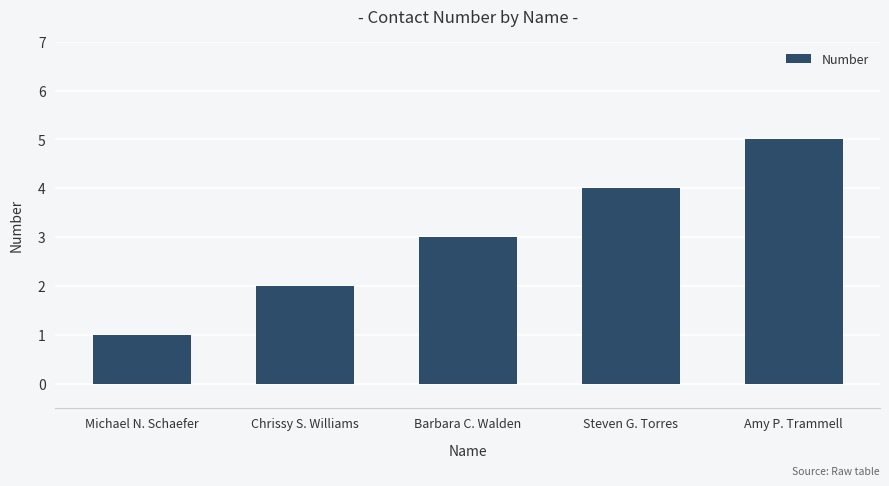

What is the value of the 4th bar from the left?

4